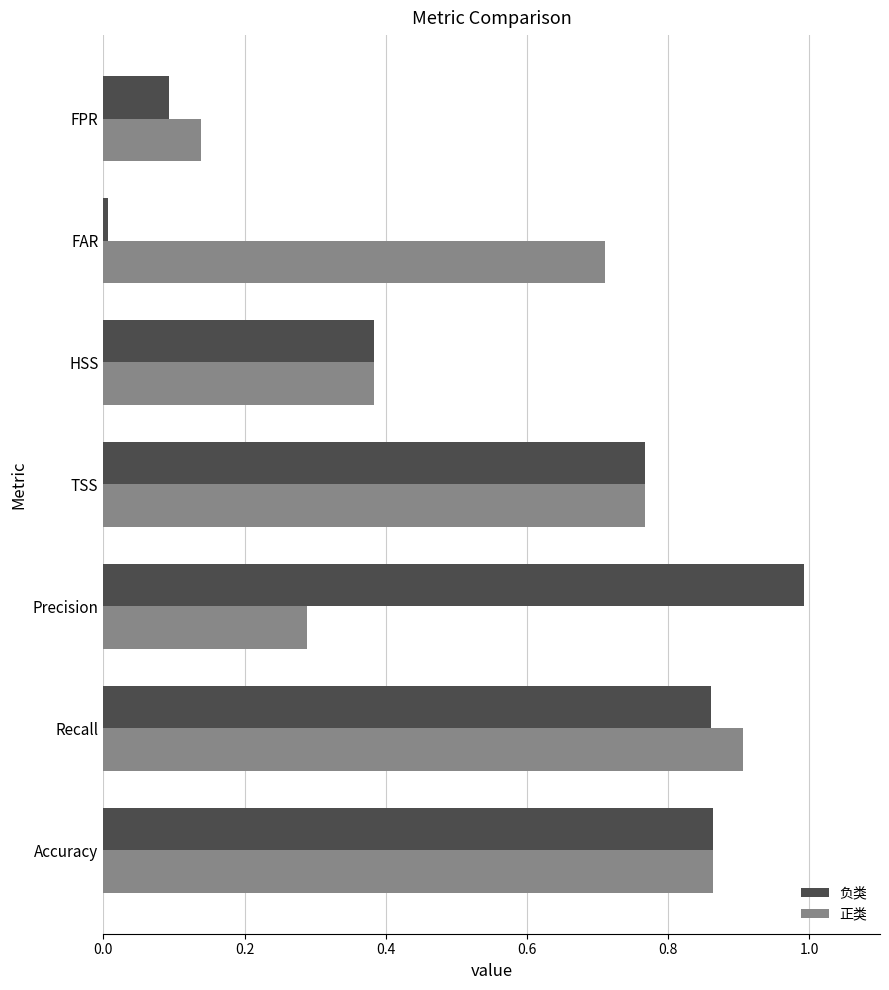

What is the total value across all series at Recall?

1.8